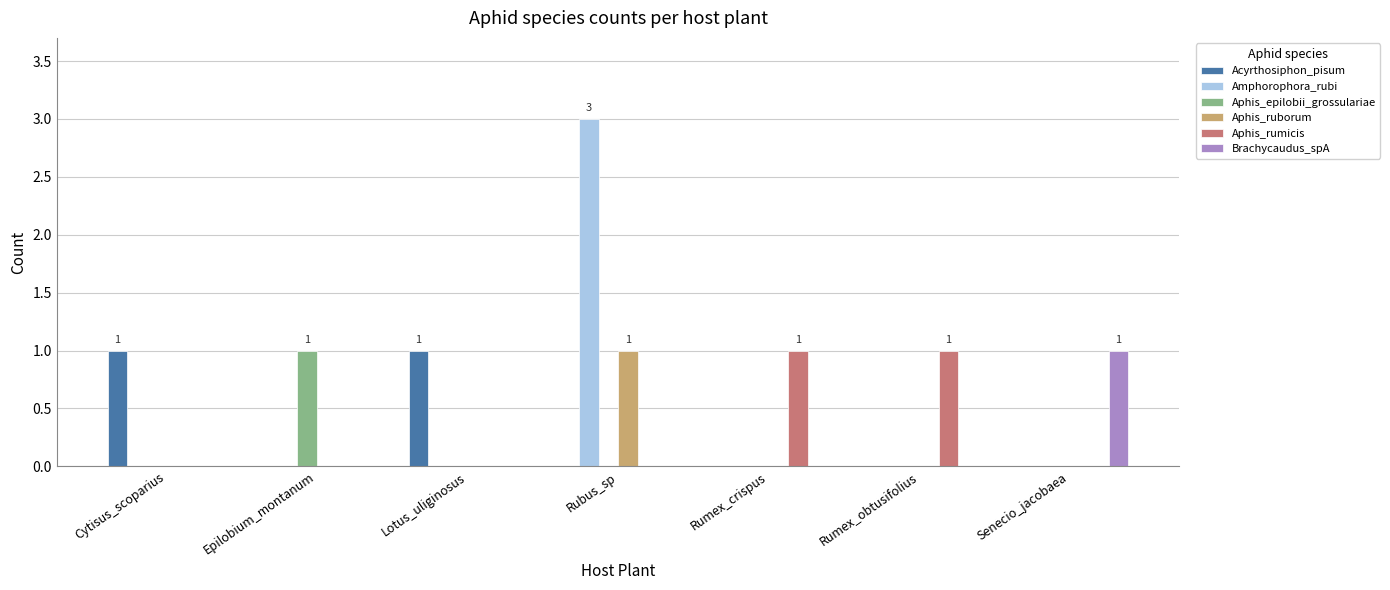

Is it true that Aphis_rumicis equals 1 at Cytisus_scoparius?

False